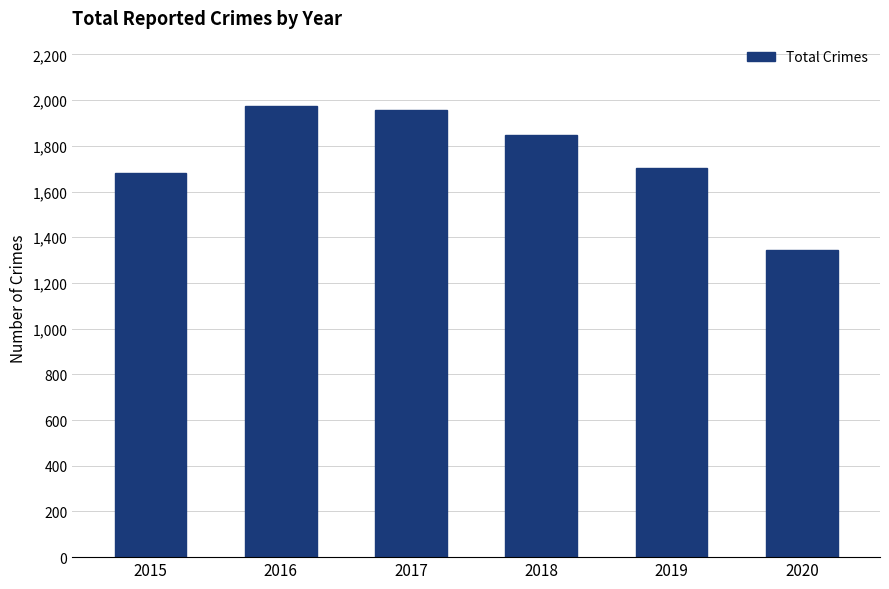

How many categories are shown in the chart?

6